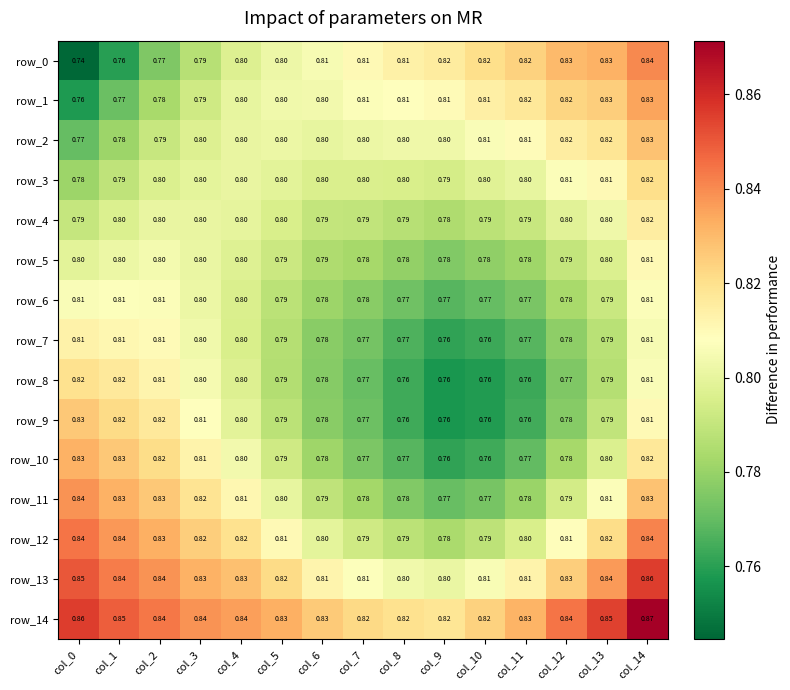

At how many categories does at least one series exceed 0?

15